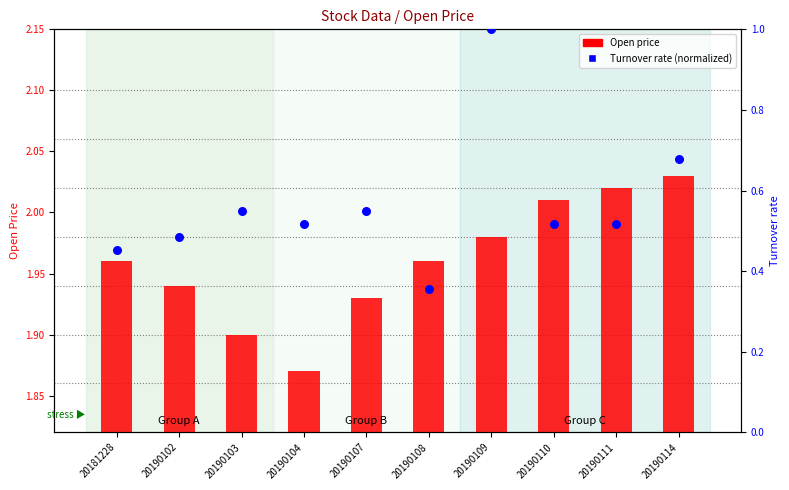

Is the value of Open price at 20190108 greater than the value of Turnover rate (normalized) at 20190114?

Yes